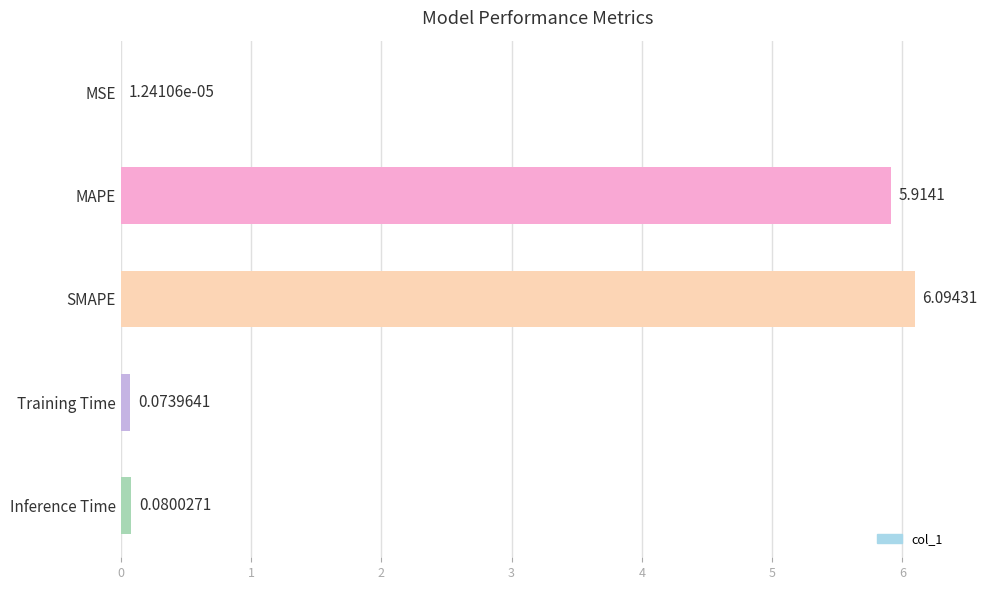

What is the sum of all values?

12.2